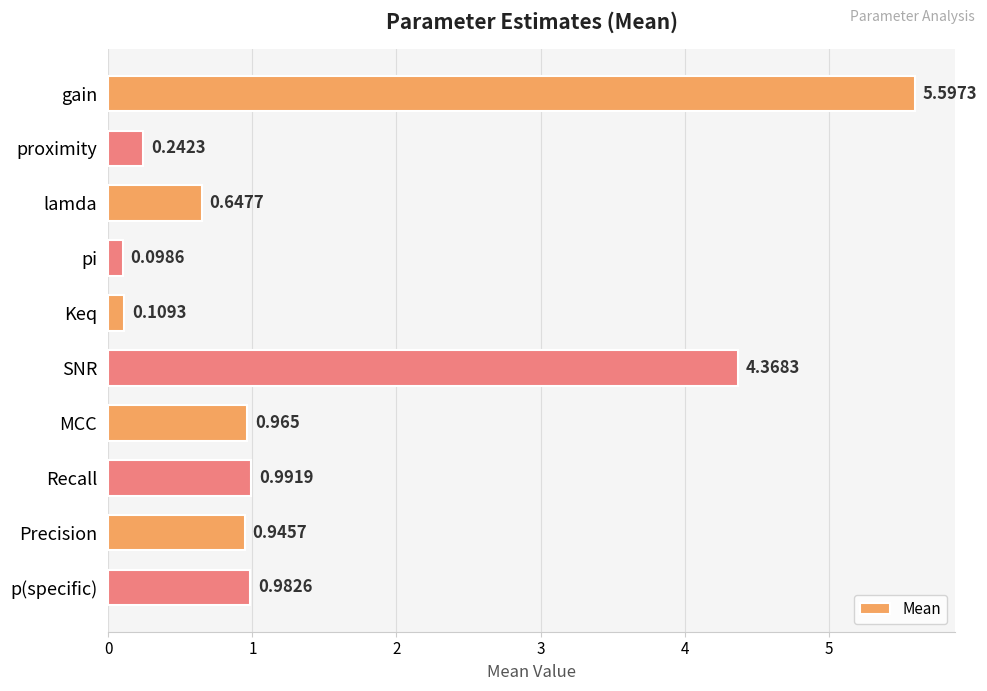

At which label is the value closest to 2?

Recall